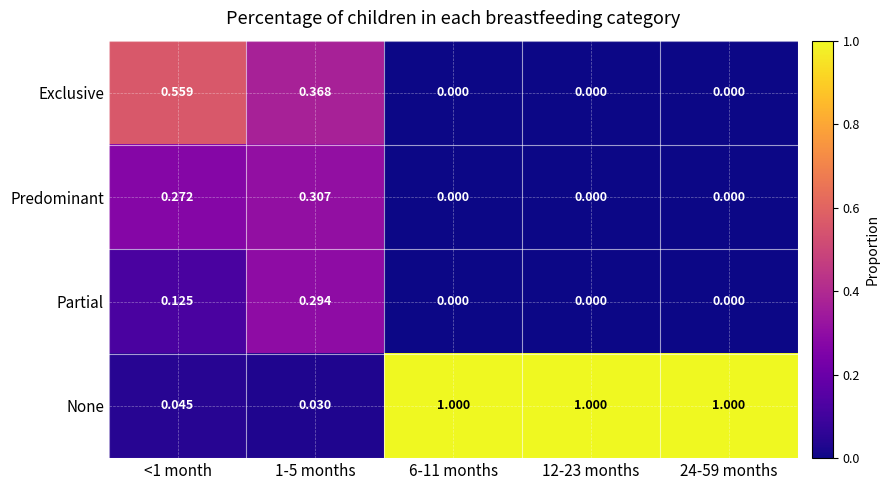

At which category is the sum across all series the highest?

<1 month